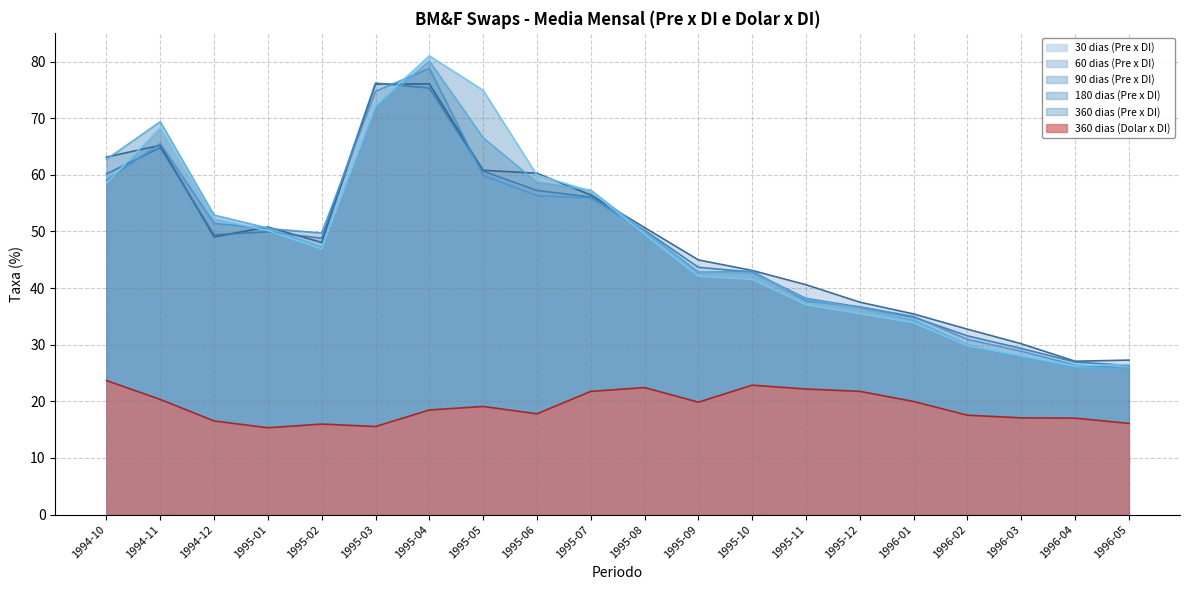

What is the maximum value for 360 dias (Dolar x DI)?

23.7